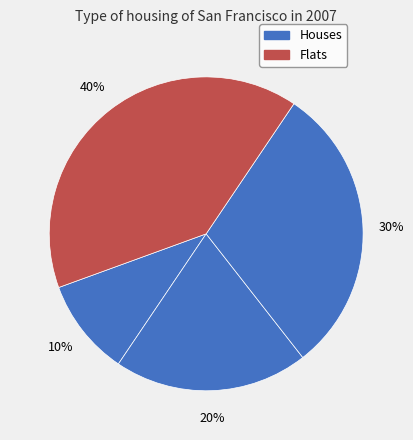

How many slices are in this pie chart?

4